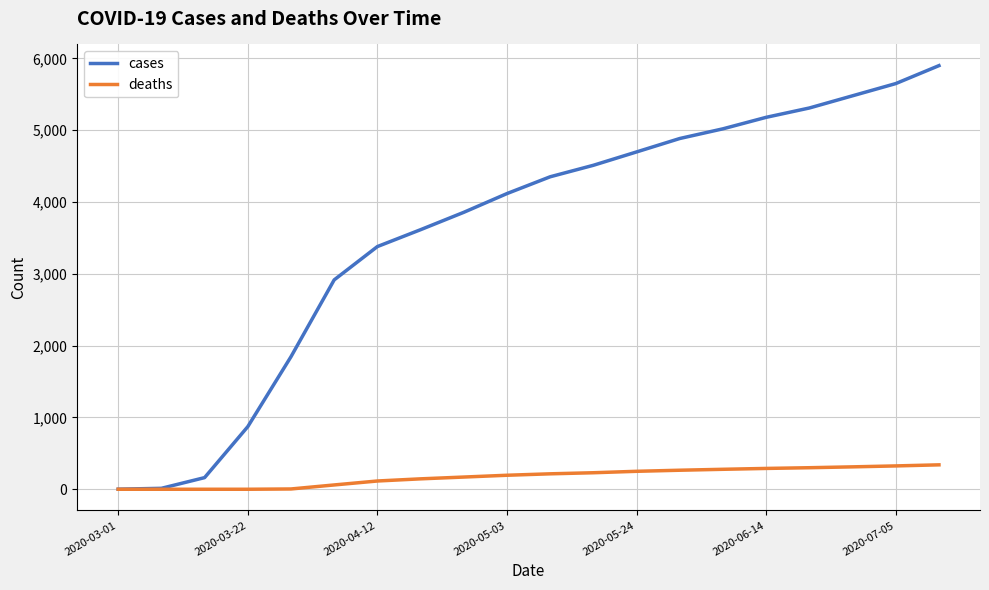

At how many categories does at least one series exceed 1649?

16